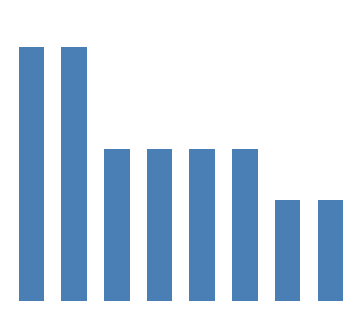

What is the greatest value displayed?

5